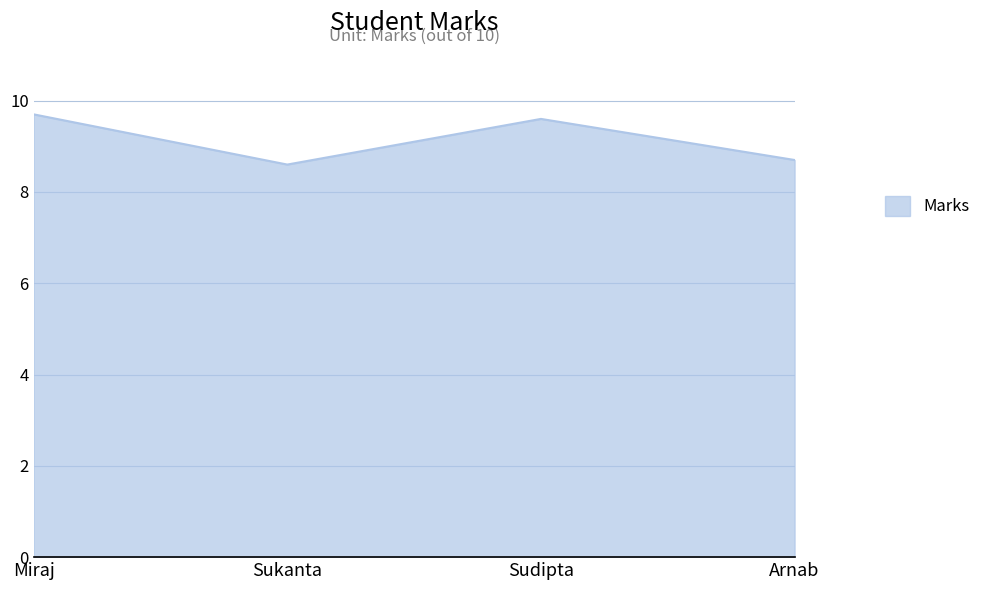

True or false: the data shows 13.6 at Miraj.

False